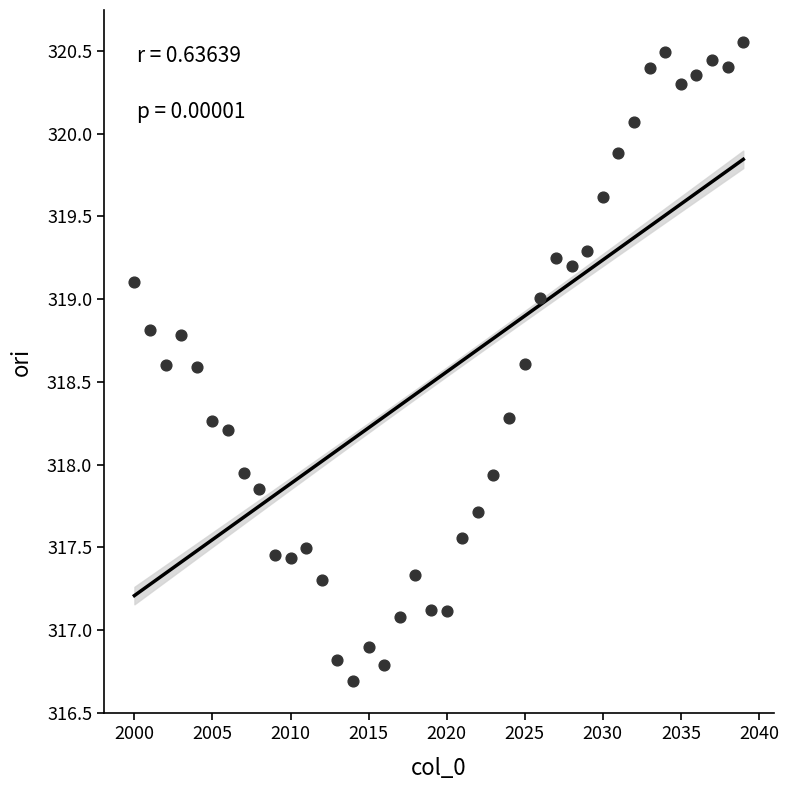

What is the range of Y values (max minus min)?

3.9